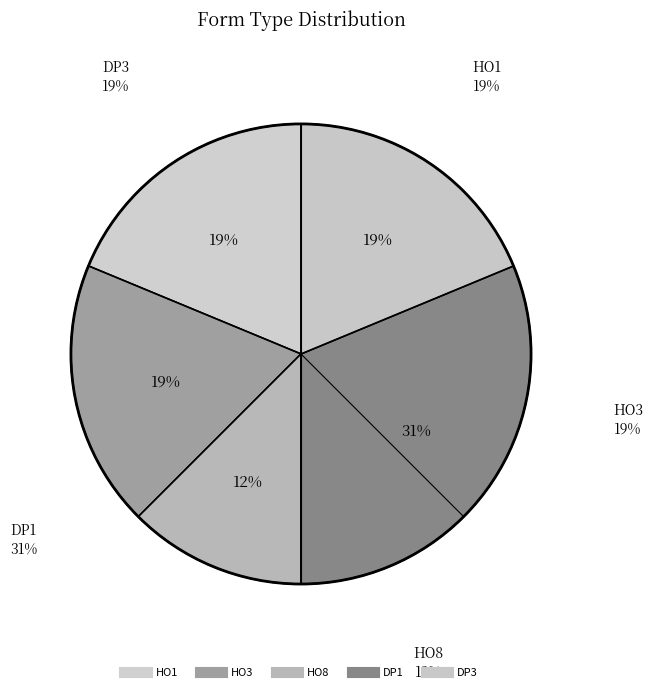

Between HO8 and DP3, which is larger?

DP3